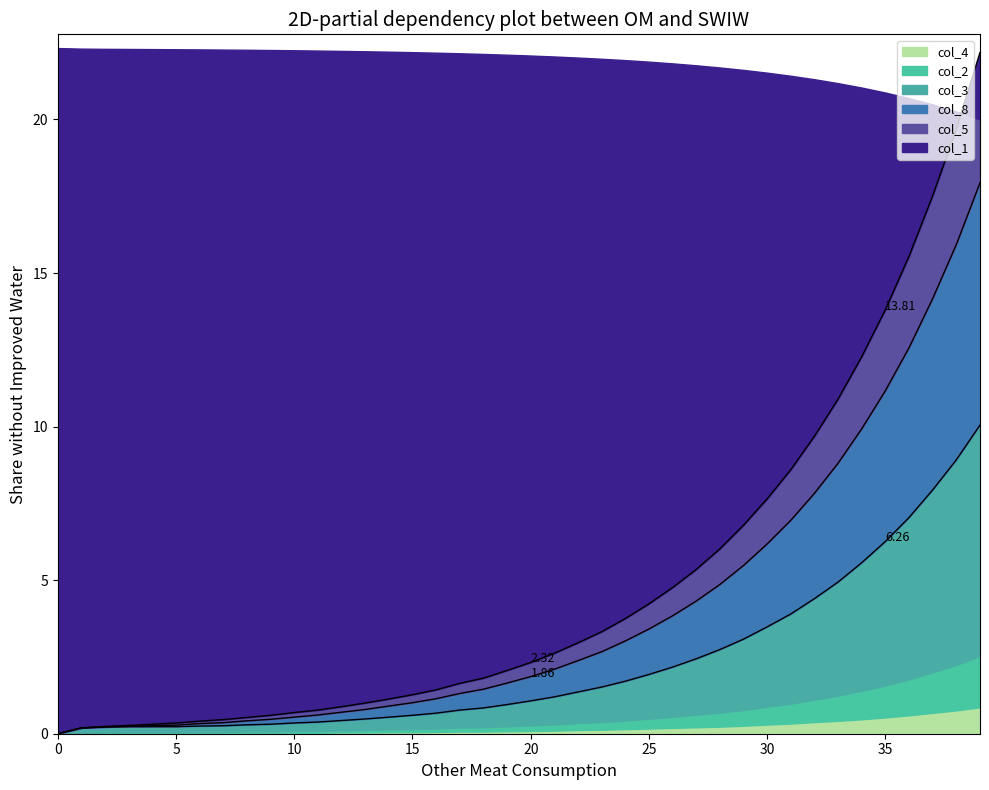

True or false: col_8 and col_5 intersect in this chart.

False